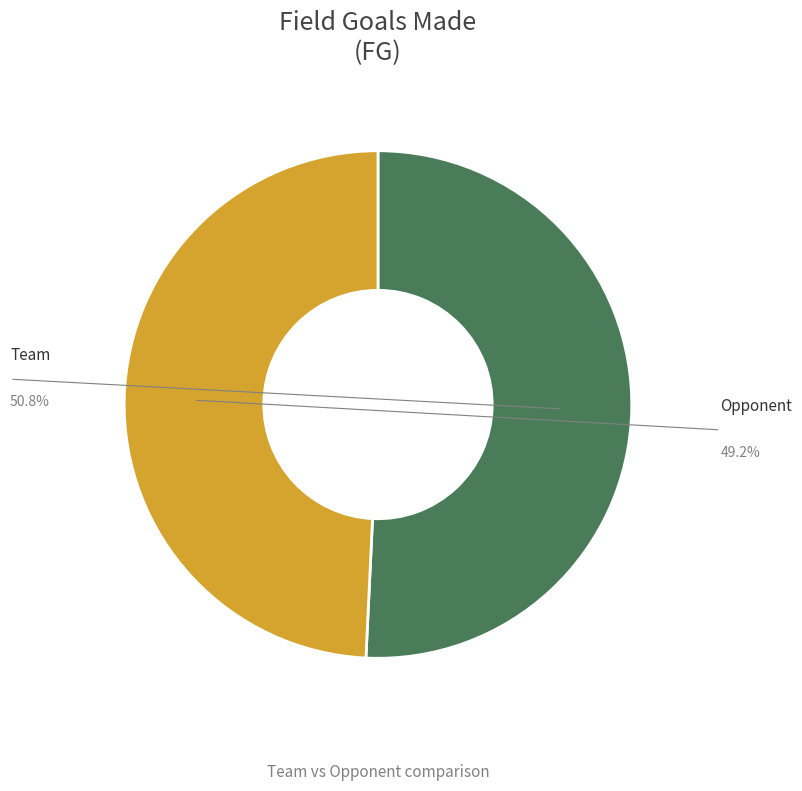

What is the largest slice in the pie chart?

Team